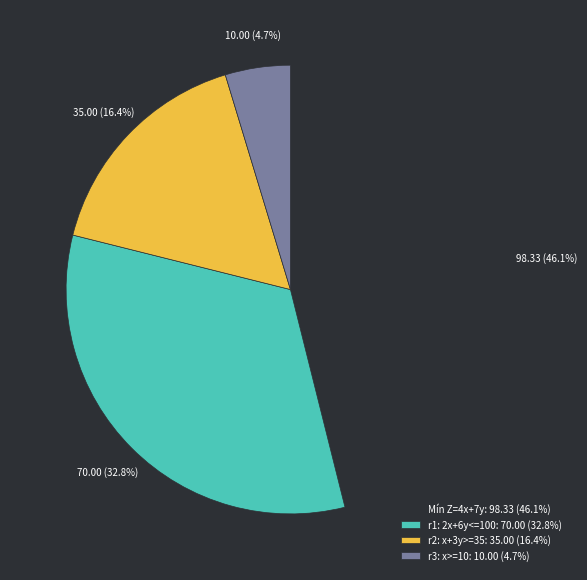

Between Mín Z=4x+7y and r3: x>=10, which is larger?

Mín Z=4x+7y